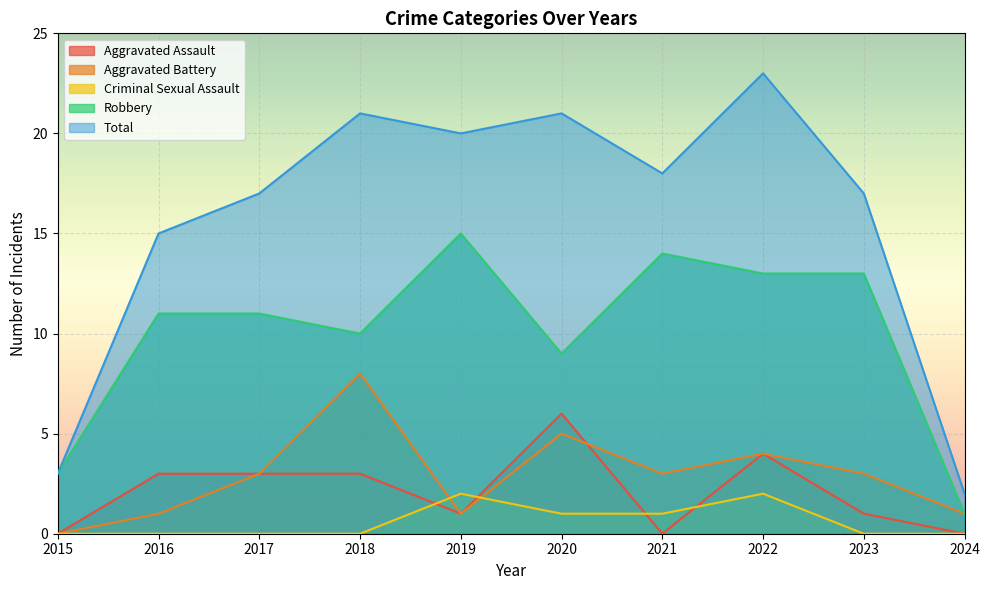

Between 2020 and 2022, which series saw the biggest shift?

Robbery